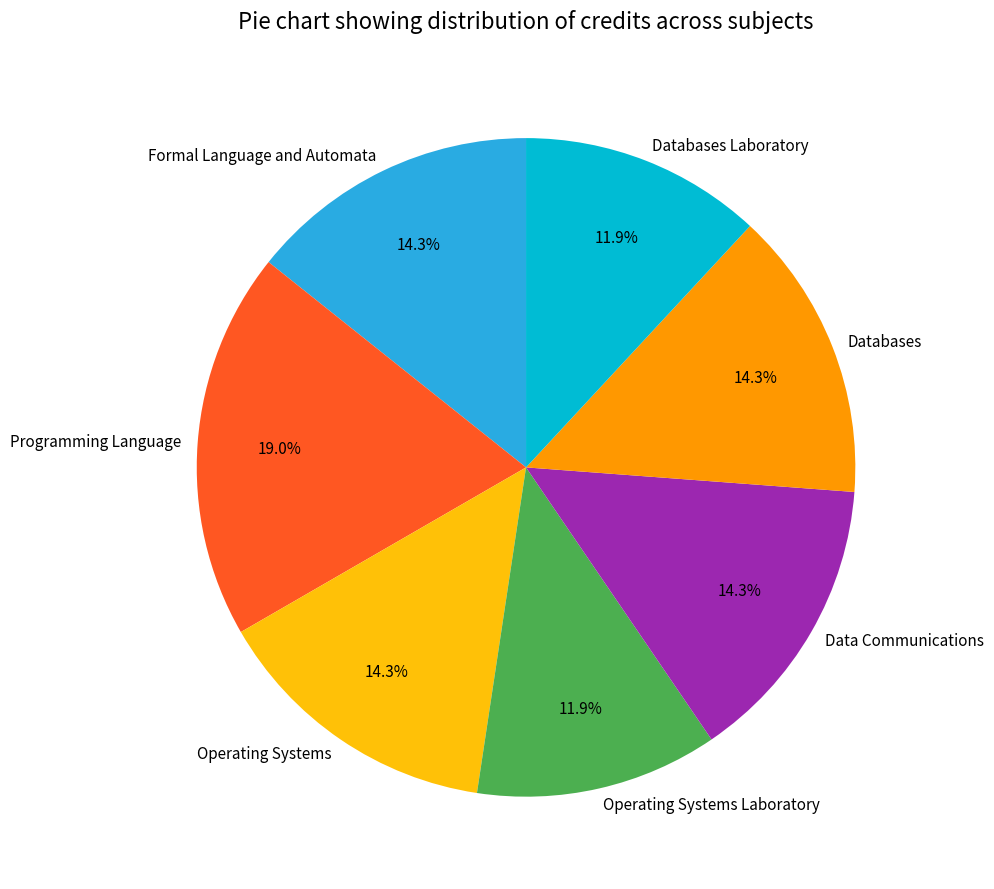

The Operating Systems slice represents 14% of the pie. True or false?

True